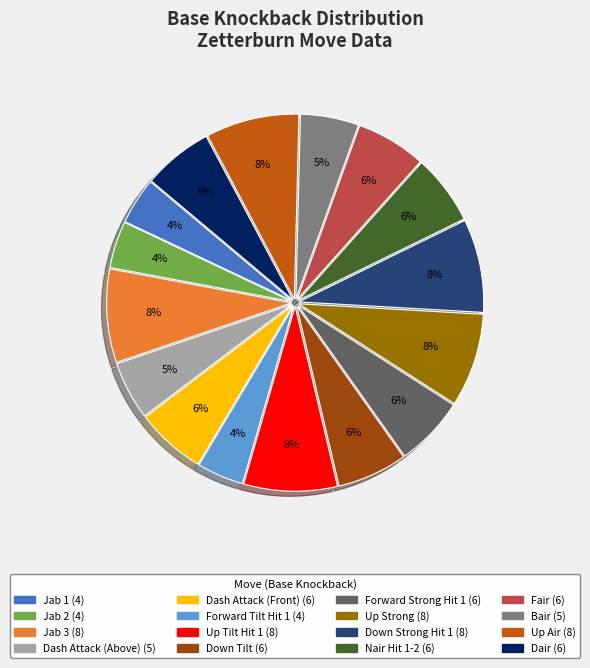

To the nearest percent, what is the average slice percentage?

6%